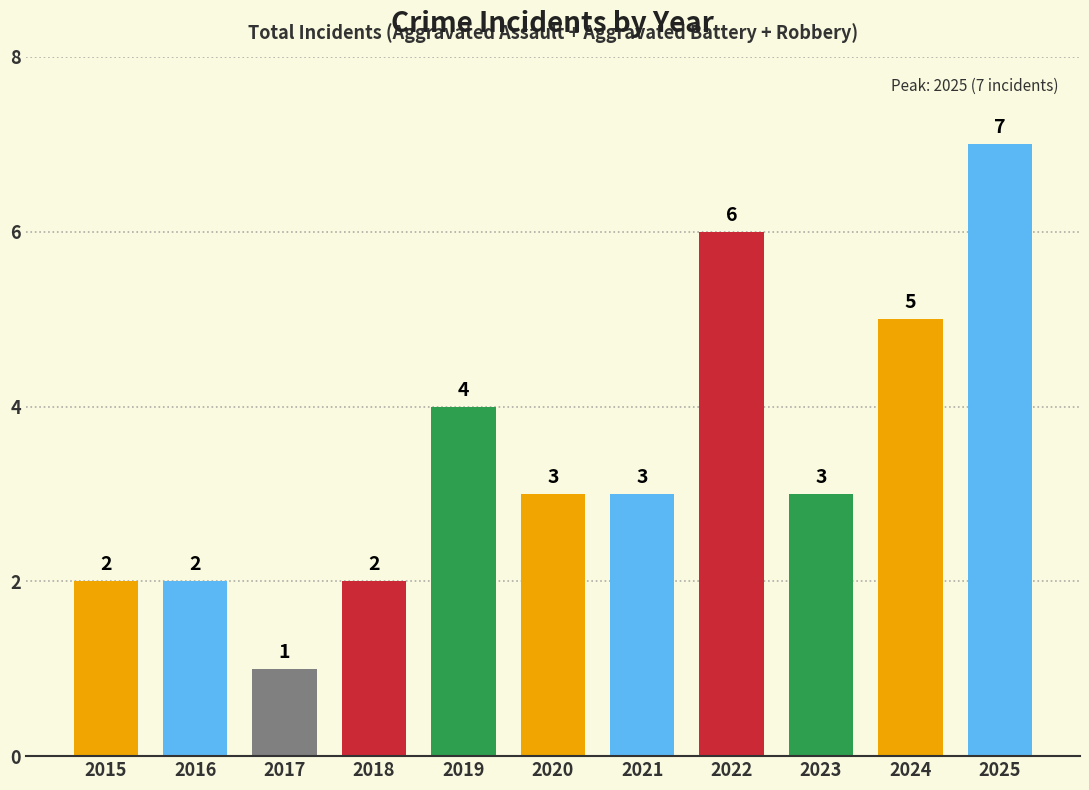

Is it true that the value at 2021 is 5?

False